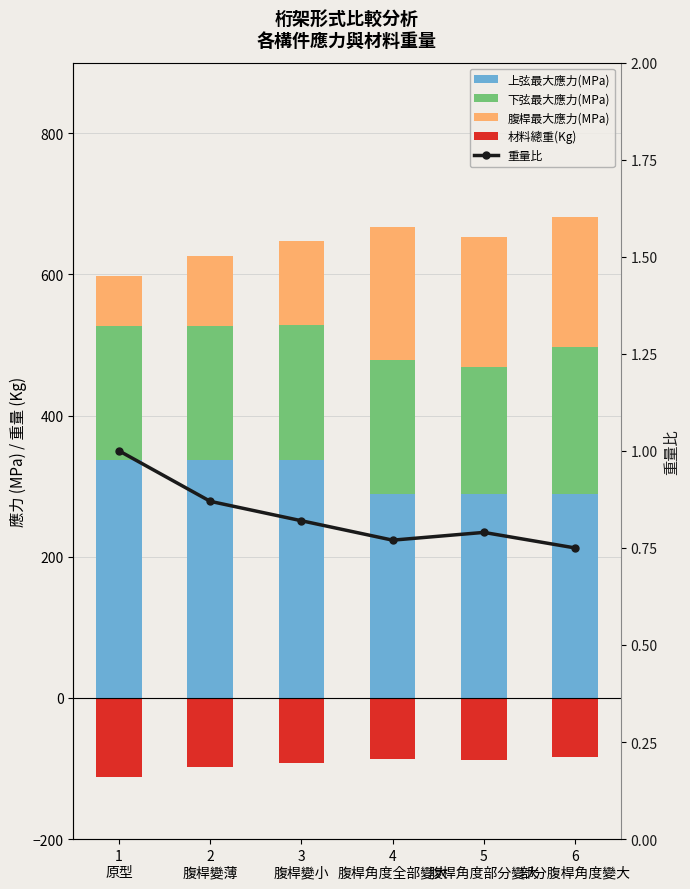

What is the label of the 1st bar from the right?

6
部分腹桿角度變大